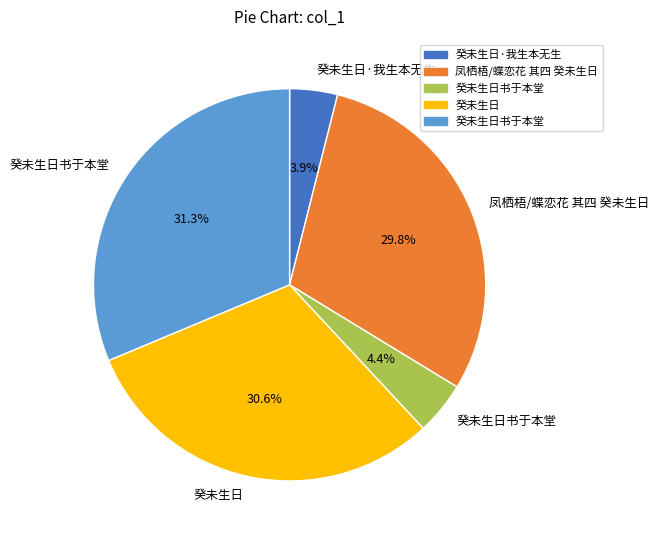

Is there any slice that represents more than half of the pie?

No